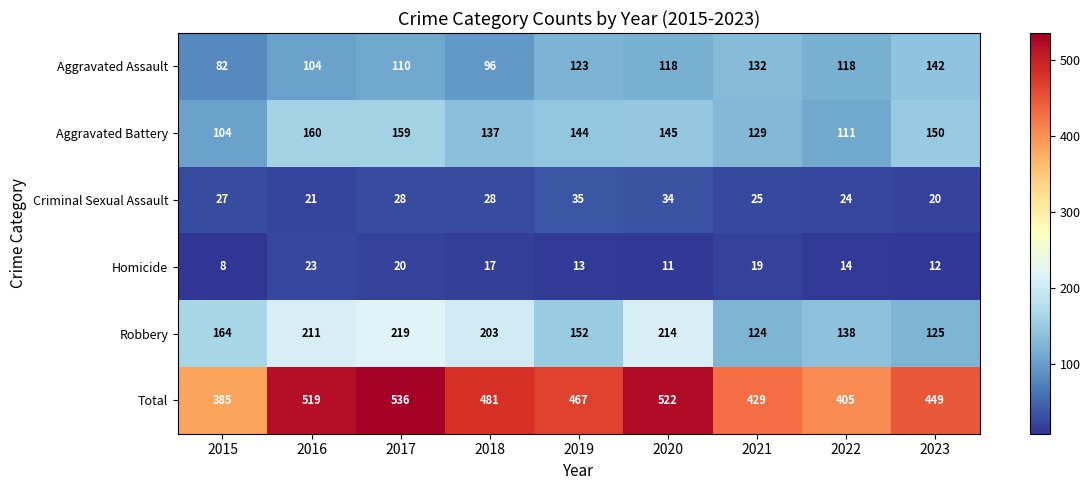

What is the sum of the Aggravated Battery values at 2015 and 2020?

249